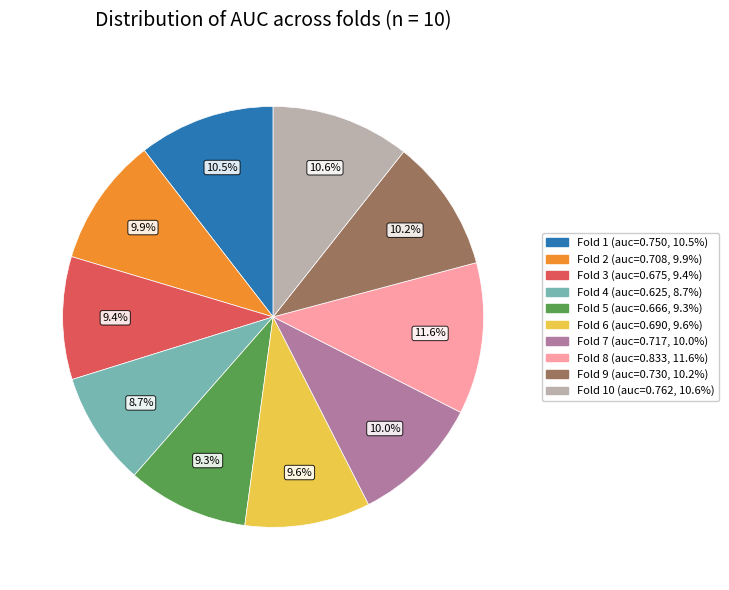

Is there any slice that represents more than half of the pie?

No